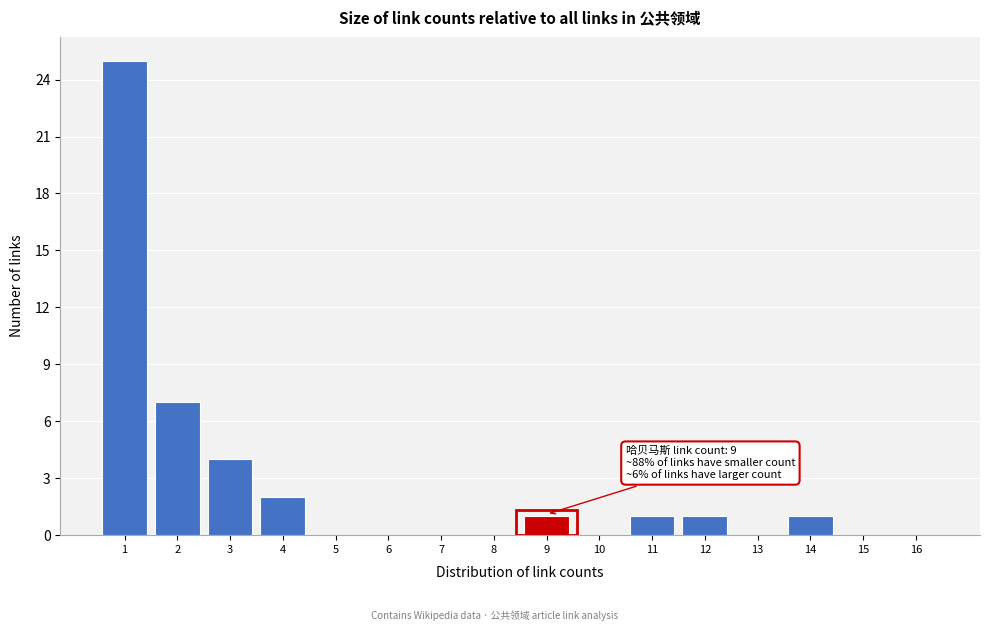

Over which range of the x-axis is the bar tallest?

0.5 to 1.5